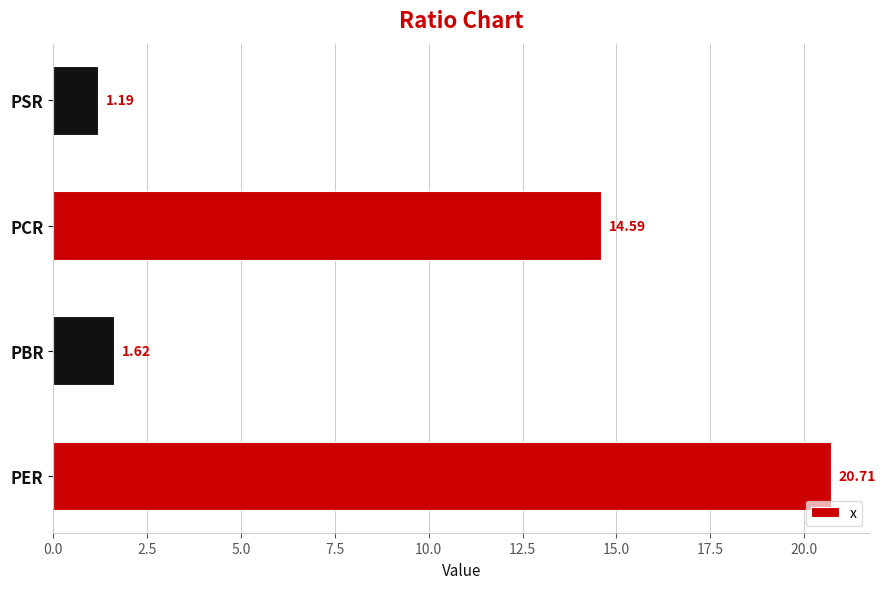

At which category does the chart reach its peak across all series?

PER